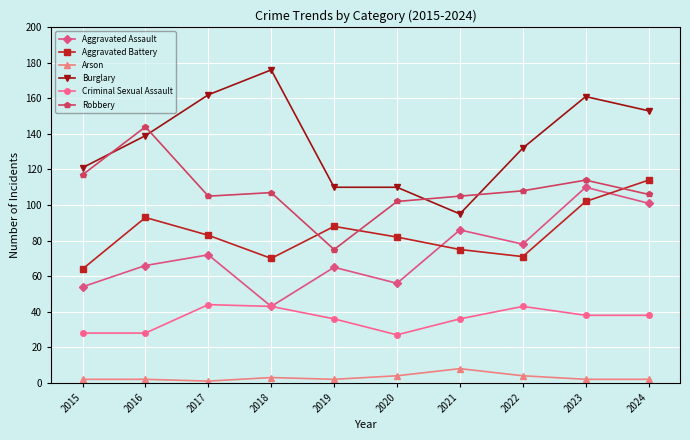

Reading left to right, extract all data points from this chart.

Aggravated Assault: 2015=54	2016=66	2017=72	2018=43	2019=65	2020=56	2021=86	2022=78	2023=110	2024=101
Aggravated Battery: 2015=64	2016=93	2017=83	2018=70	2019=88	2020=82	2021=75	2022=71	2023=102	2024=114
Arson: 2015=2	2016=2	2017=1	2018=3	2019=2	2020=4	2021=8	2022=4	2023=2	2024=2
Burglary: 2015=121	2016=139	2017=162	2018=176	2019=110	2020=110	2021=95	2022=132	2023=161	2024=153
Criminal Sexual Assault: 2015=28	2016=28	2017=44	2018=43	2019=36	2020=27	2021=36	2022=43	2023=38	2024=38
Robbery: 2015=117	2016=144	2017=105	2018=107	2019=75	2020=102	2021=105	2022=108	2023=114	2024=106